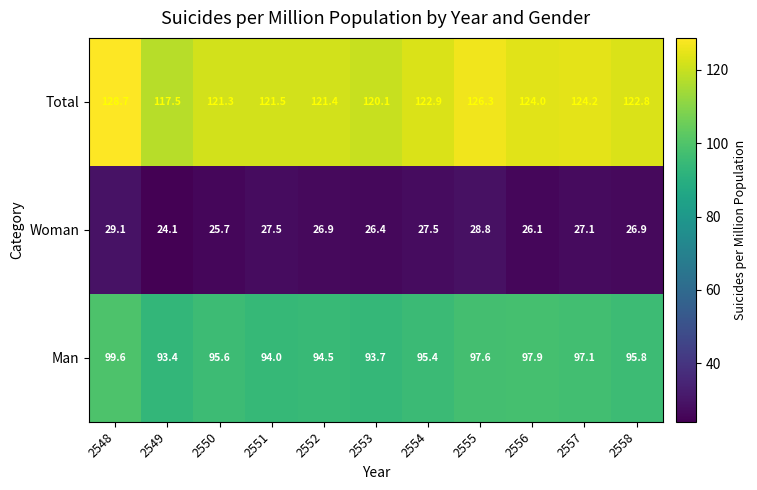

What is the greatest value displayed?

128.7